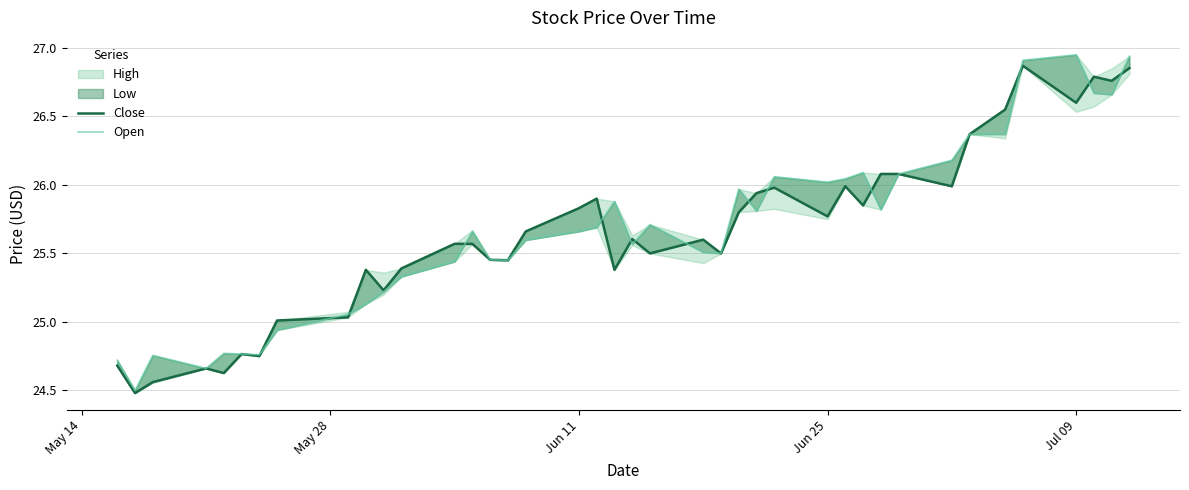

The value of Close at 16 is 13.2. True or false?

False